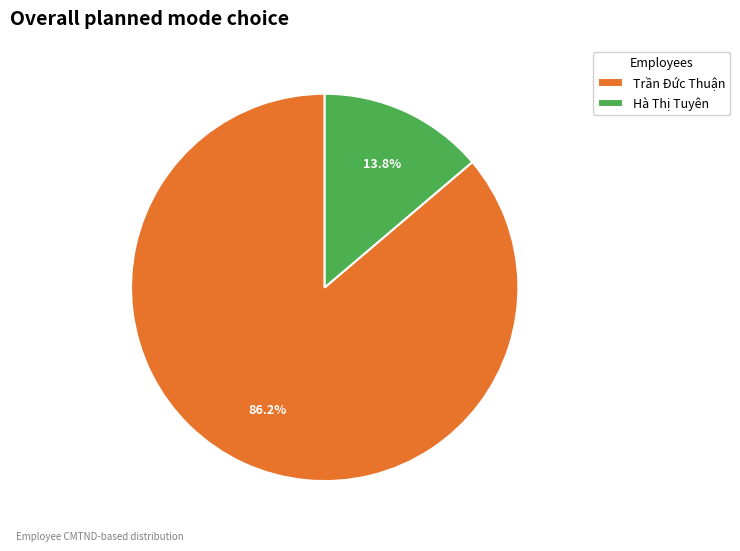

The Trần Đức Thuận slice represents 86% of the pie. True or false?

True